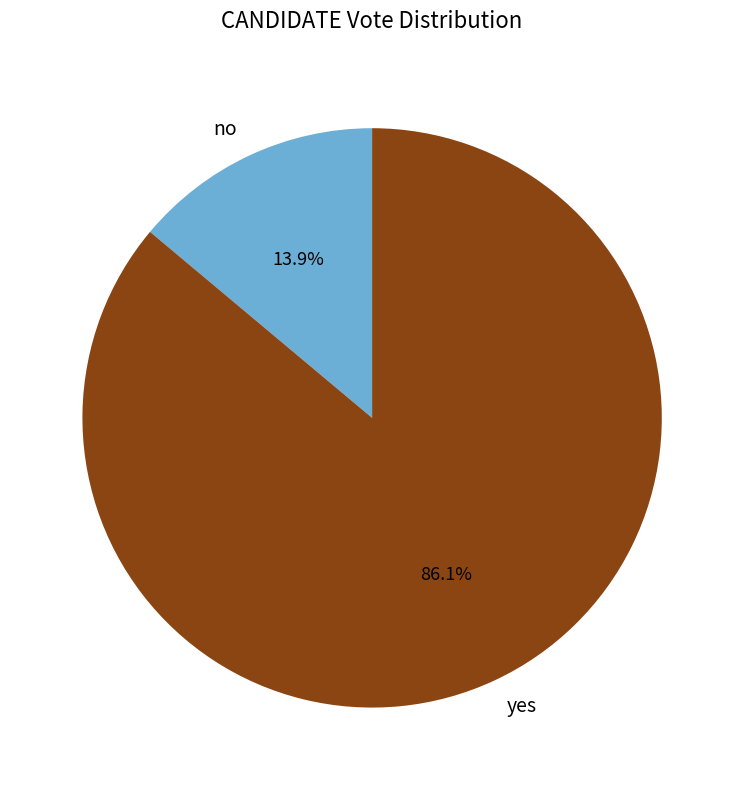

Is there a majority slice in this chart?

Yes